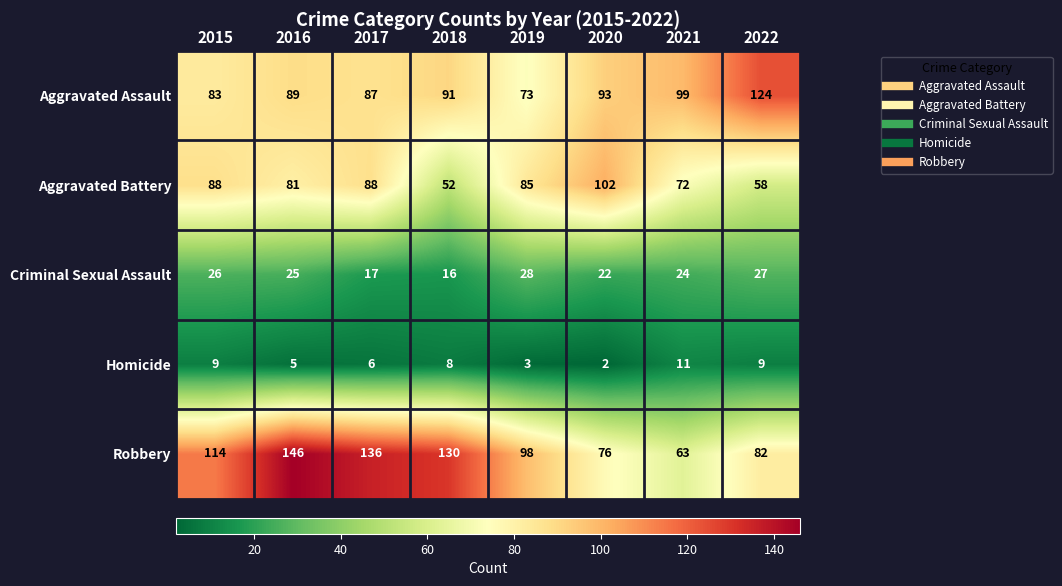

Count the Homicide values in the range 5 to 9.

5